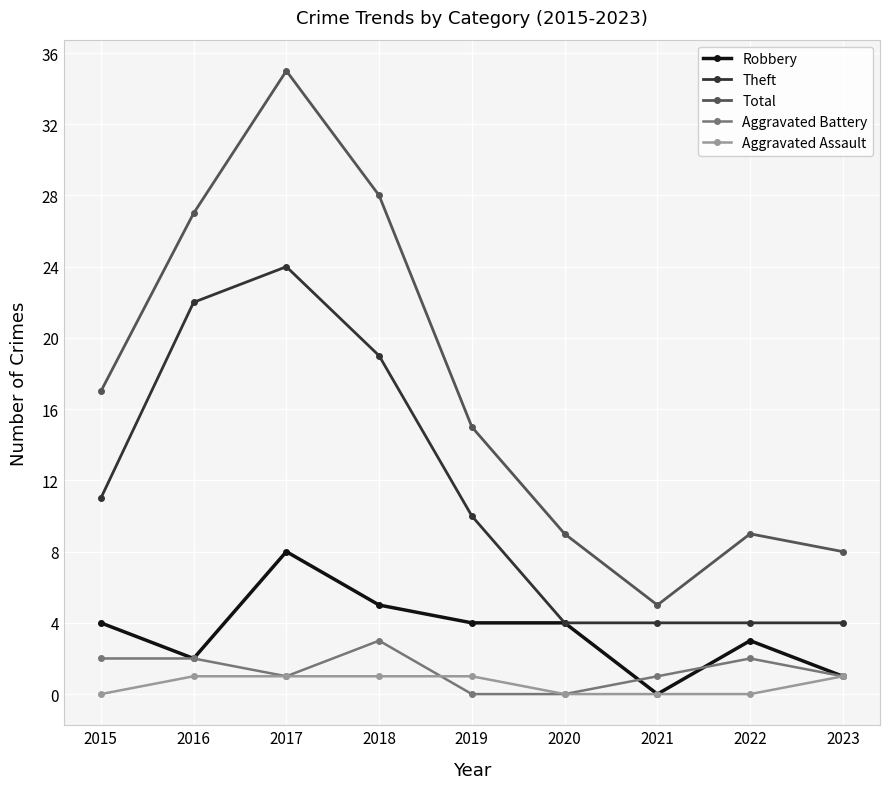

How many lines are shown in the chart?

5